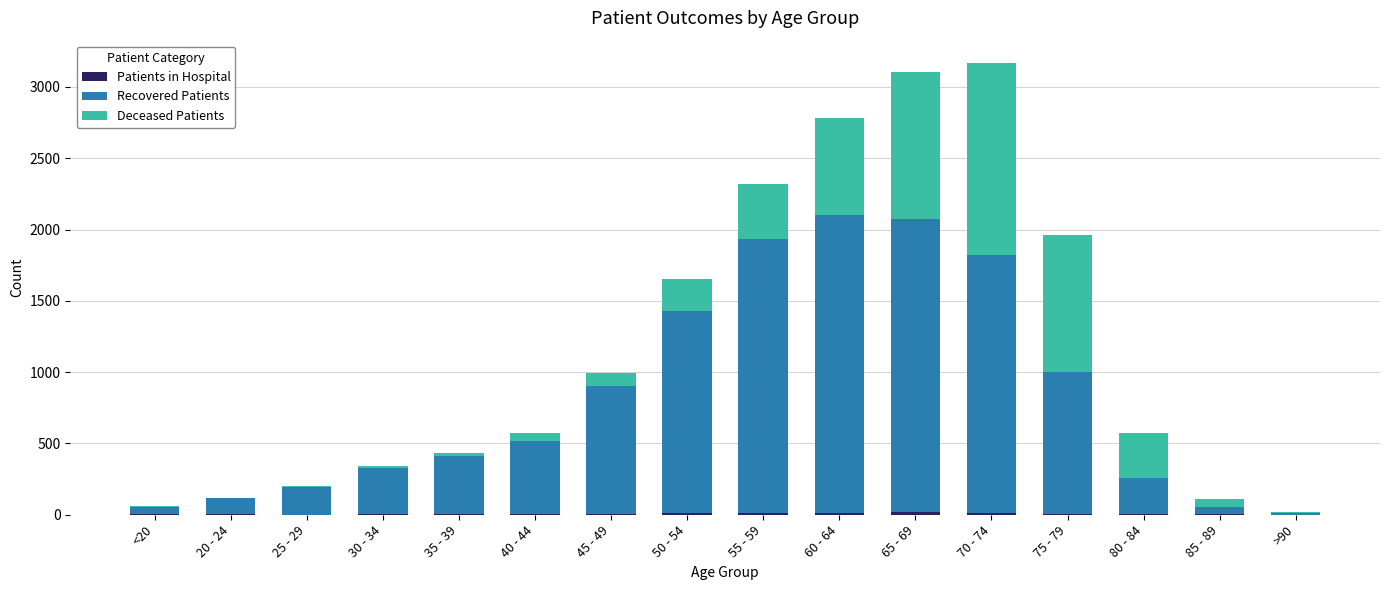

Are the bars horizontal?

No